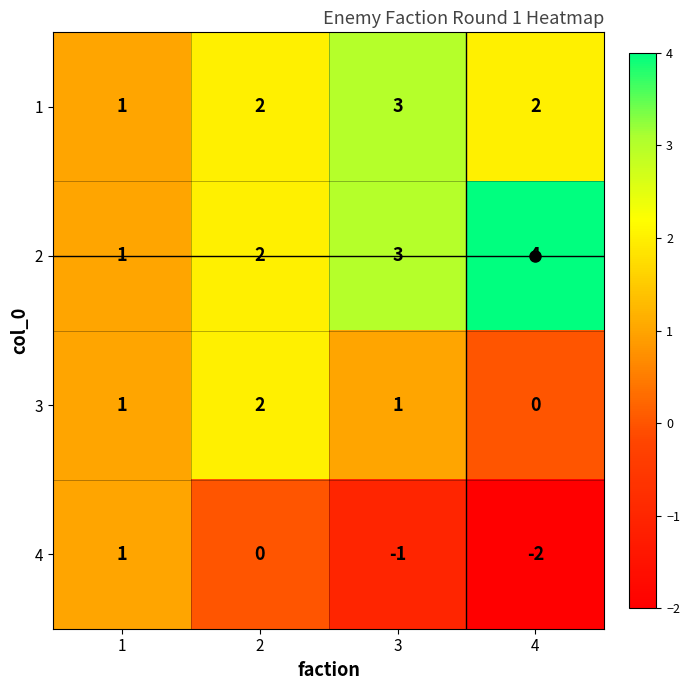

True or false: 4 has a value of 2 at 2.

False